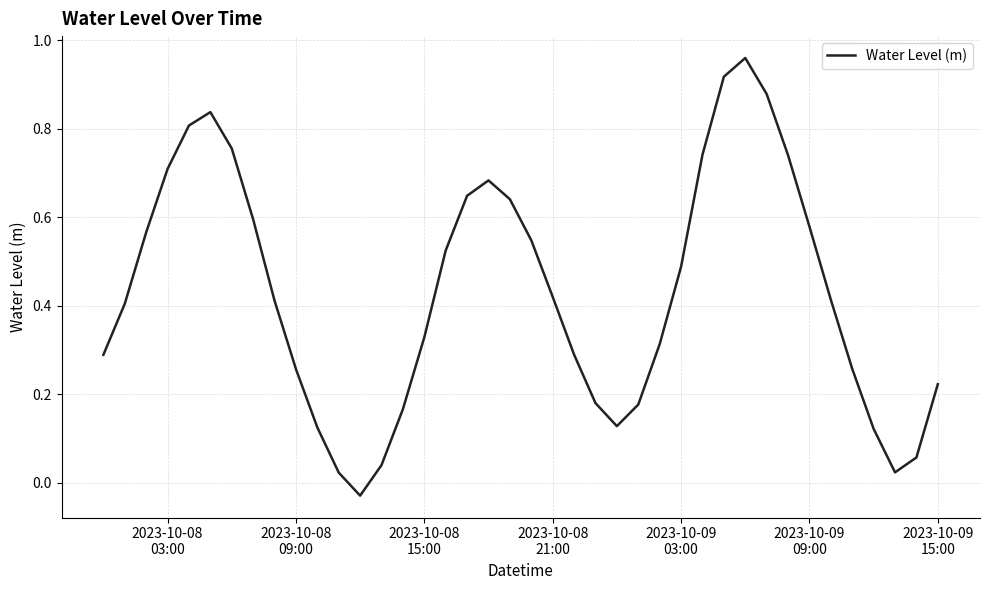

Count the number of values greater than 0.

39